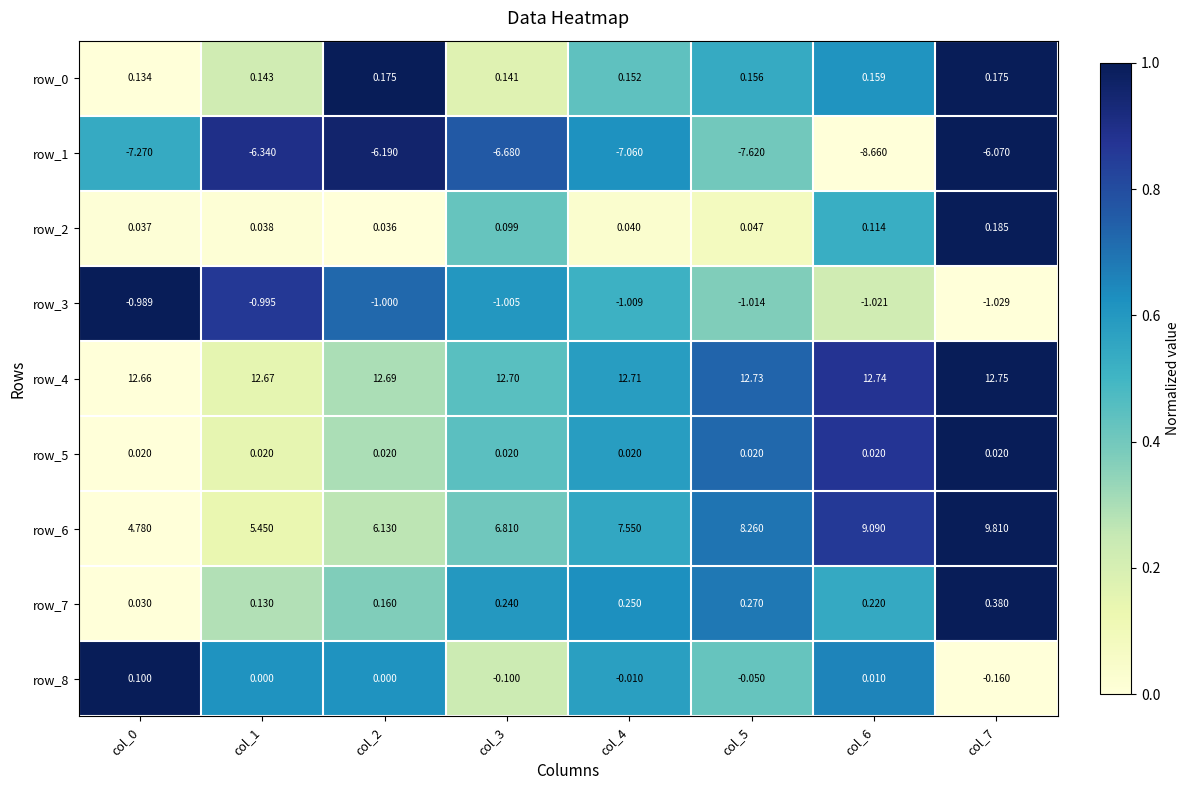

How many series are shown in this chart?

9